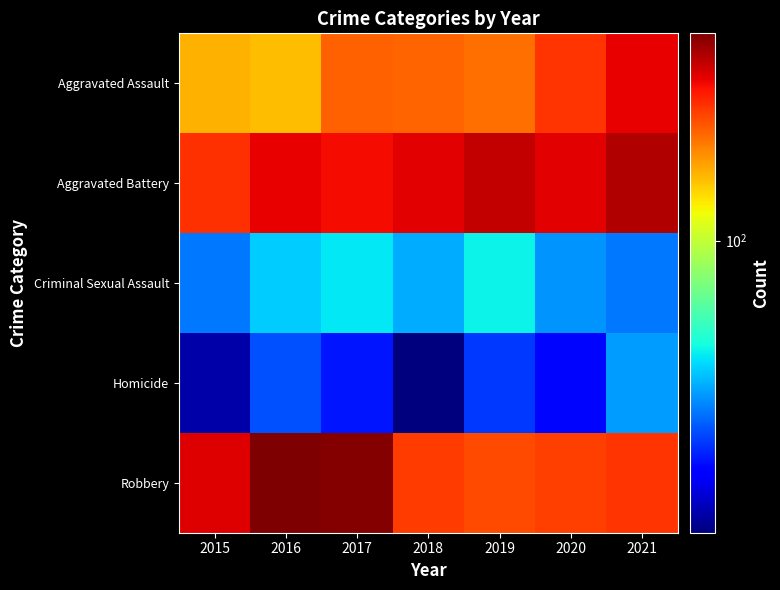

Which series has the largest range (max minus min)?

Robbery